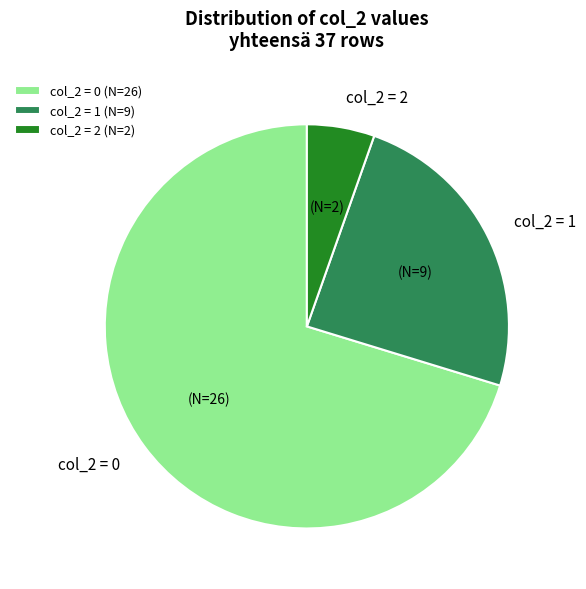

Is it true that col_2 = 1 is 33% of the pie?

False